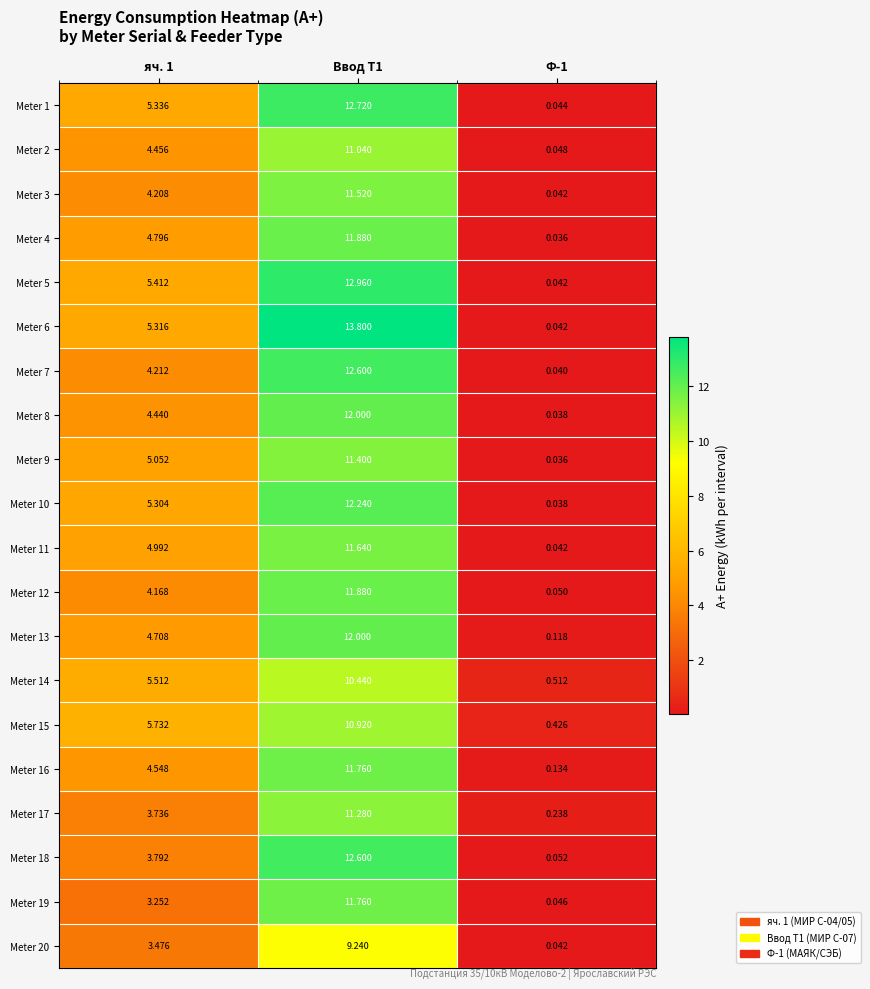

List the series in order of their peak value, lowest first.

Meter 20, Meter 14, Meter 15, Meter 2, Meter 17, Meter 9, Meter 3, Meter 11, Meter 16, Meter 19, Meter 4, Meter 12, Meter 8, Meter 13, Meter 10, Meter 7, Meter 18, Meter 1, Meter 5, Meter 6